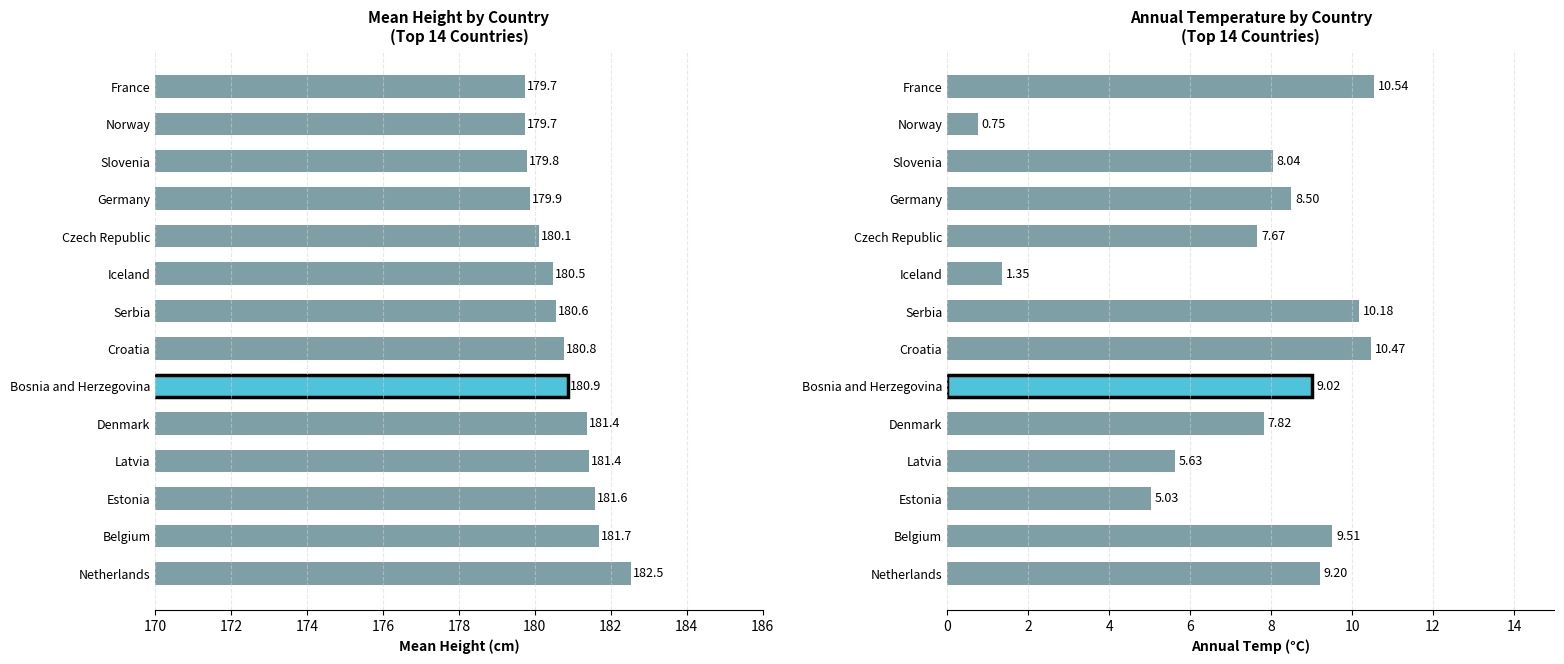

What is the sum of all MeanHeight values?

2530.6